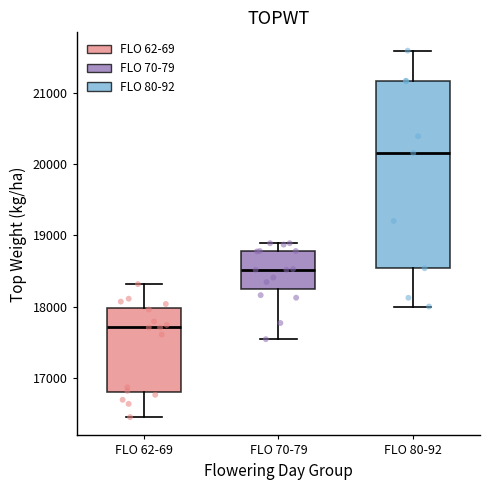

Reading left to right, read every box against the y-axis: the position of its median line, the range the box covers, and the ends of its whiskers. The values are not printed on the chart, so give them approximately, as read against the axis.

FLO 62-69: median 17700, box 16800 to 18000, whiskers 16400 to 18300
FLO 70-79: median 18500, box 18300 to 18800, whiskers 17500 to 18900
FLO 80-92: median 20200, box 18500 to 21200, whiskers 18000 to 21600